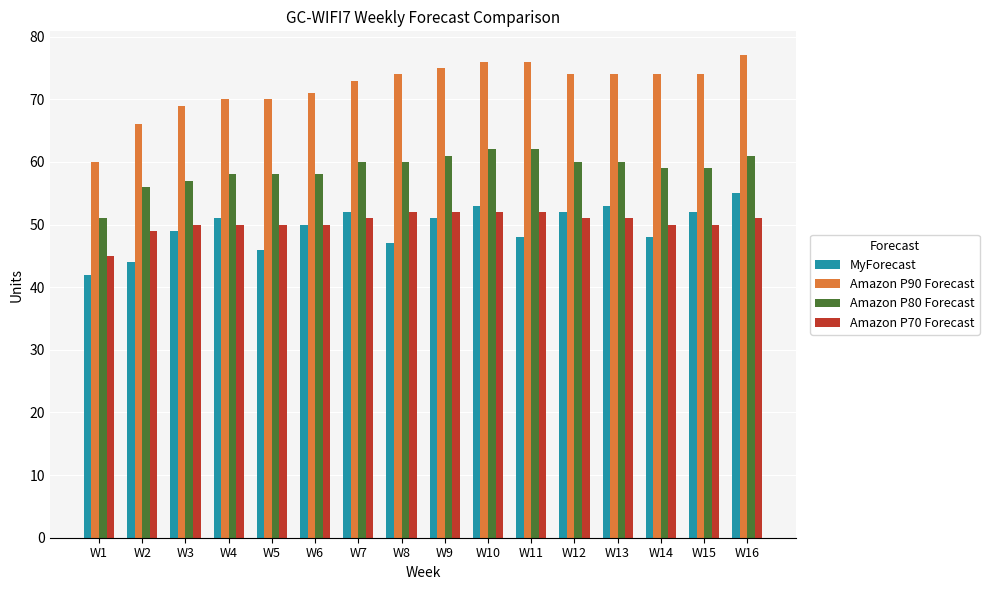

At how many categories does at least one series exceed 65?

15